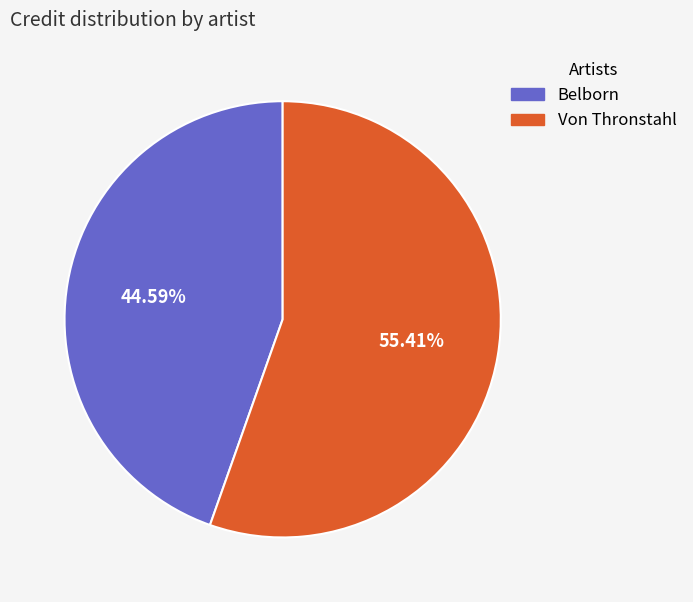

Which category has the smallest portion of the pie?

Belborn